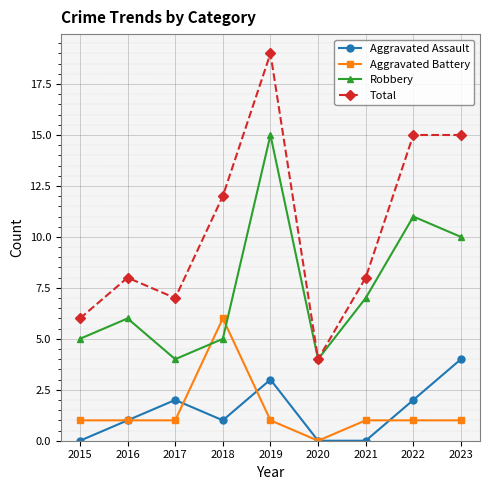

What is the average value of the Total series?

10